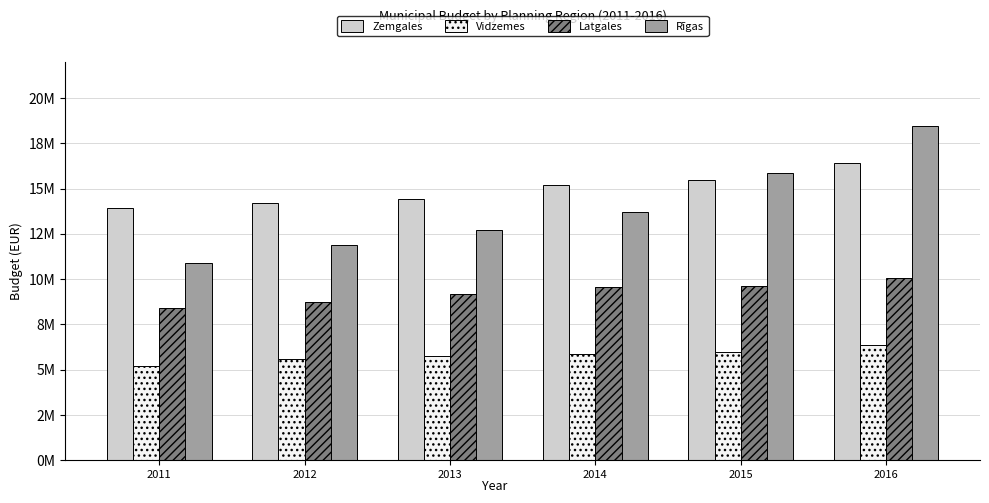

What is the difference between the second highest and minimum values in the Latgales series?

1181725.6